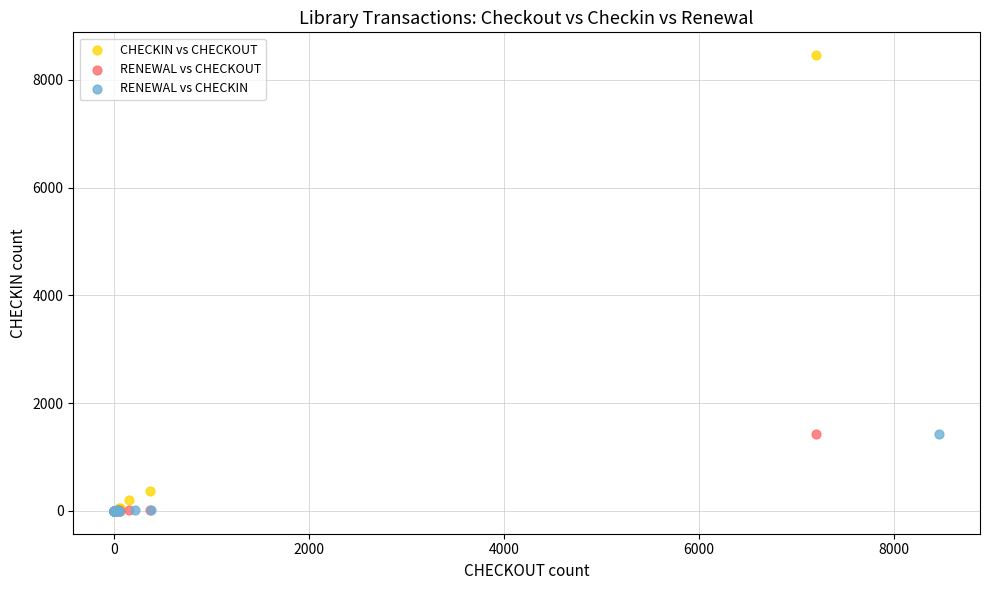

Which series has the largest Y range (max minus min)?

CHECKIN vs CHECKOUT